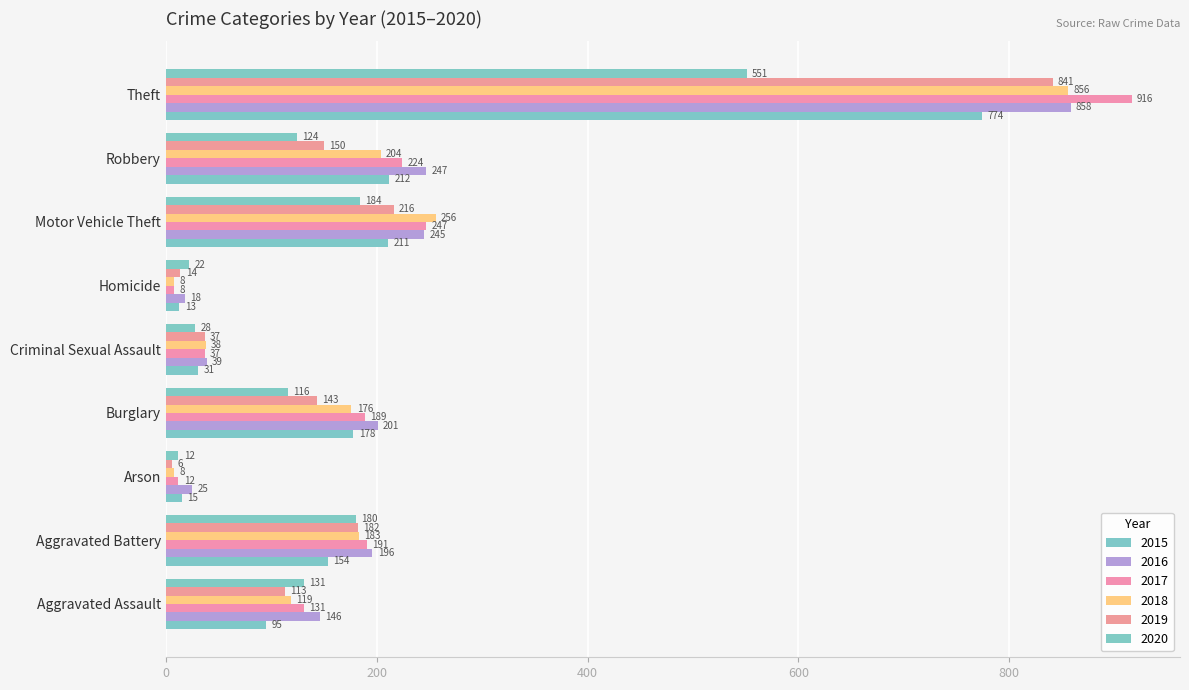

List the labels in order of 2017 value, smallest first.

Homicide, Arson, Criminal Sexual Assault, Aggravated Assault, Burglary, Aggravated Battery, Robbery, Motor Vehicle Theft, Theft